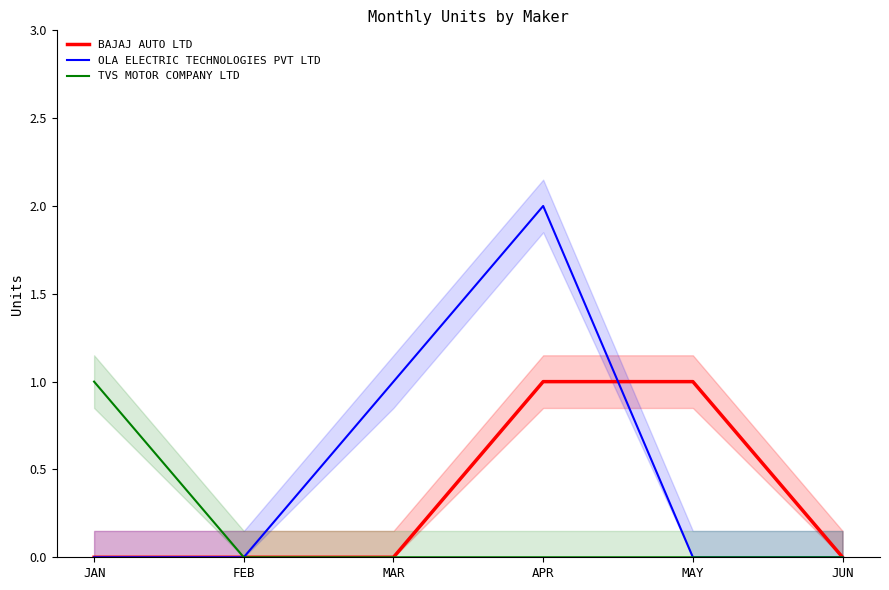

How many OLA ELECTRIC TECHNOLOGIES PVT LTD values are between 0 and 1?

5